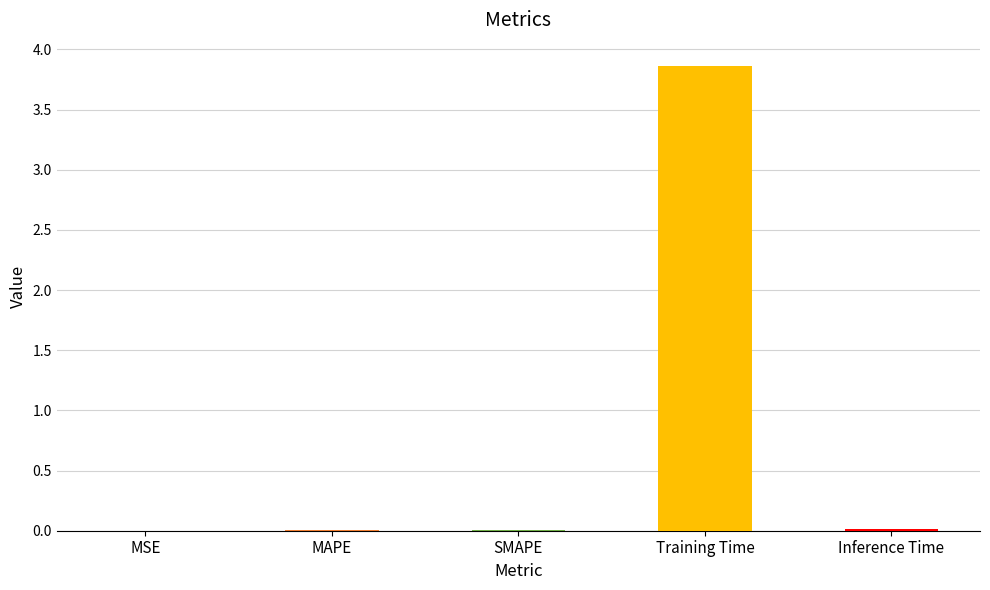

What is the sum of all values?

3.9